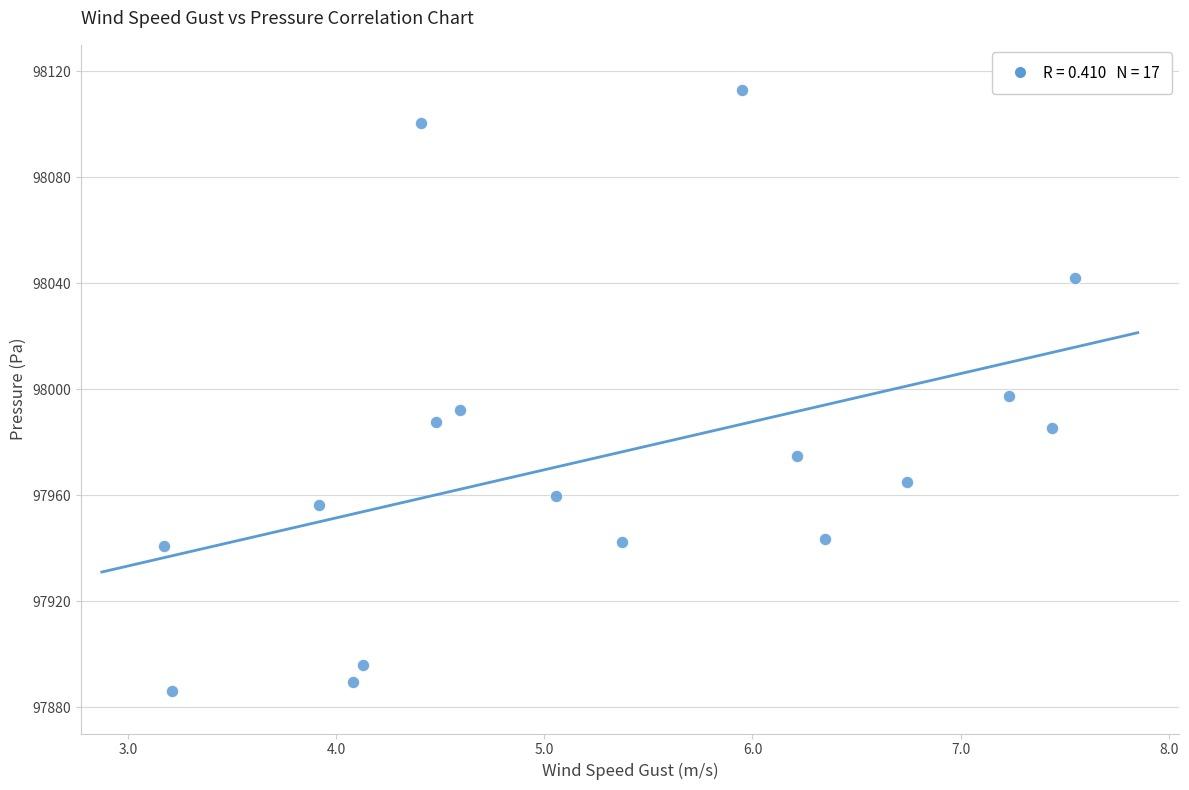

What is the range of X values (max minus min)?

4.4